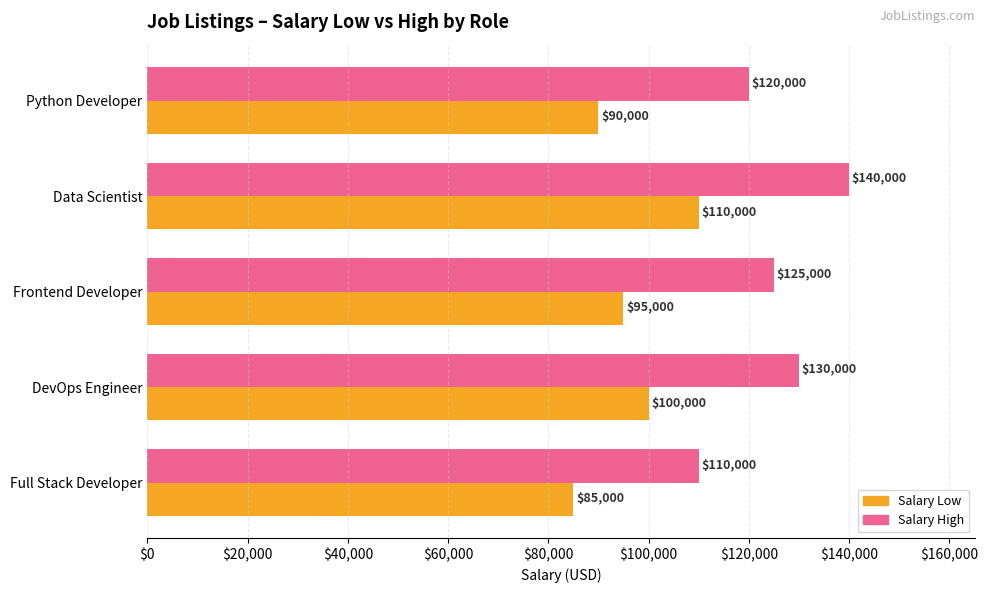

Rank the categories by Salary High value from lowest to highest.

Full Stack Developer, Python Developer, Frontend Developer, DevOps Engineer, Data Scientist